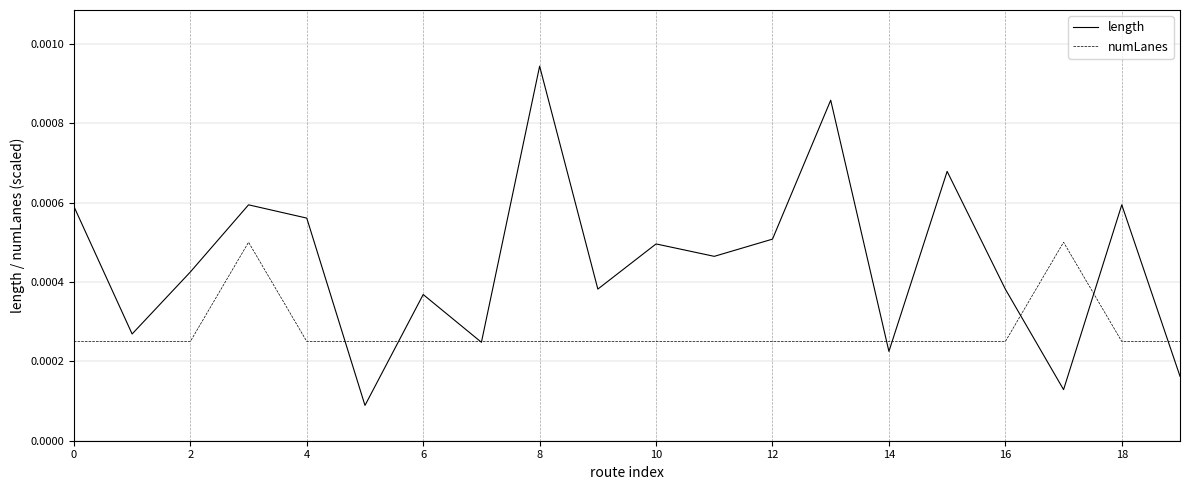

Which series has the widest spread of values?

length